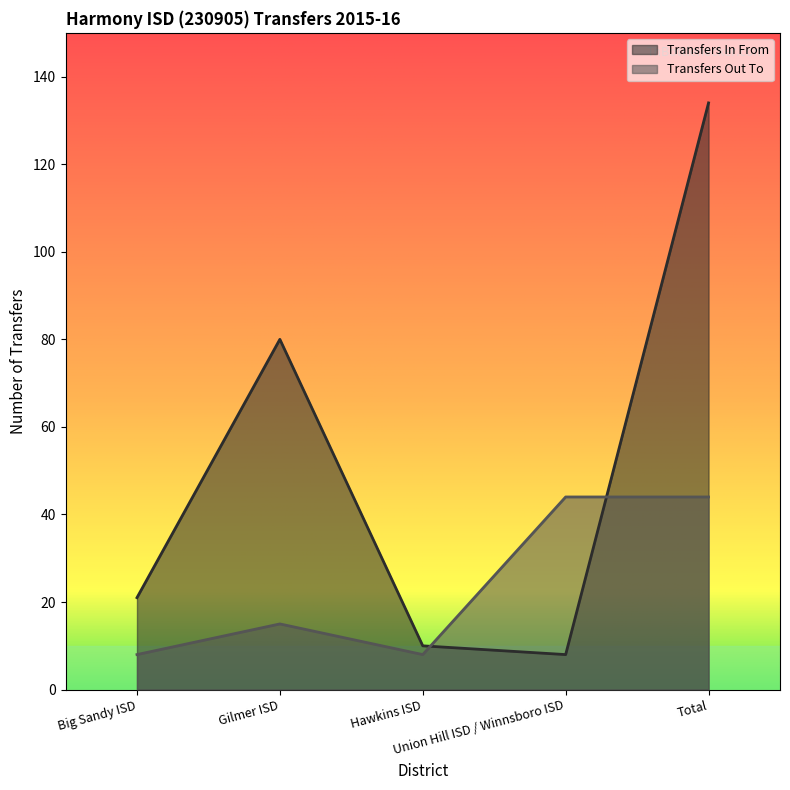

After their last crossing, which series has the higher values: Transfers In From or Transfers Out To?

Transfers In From